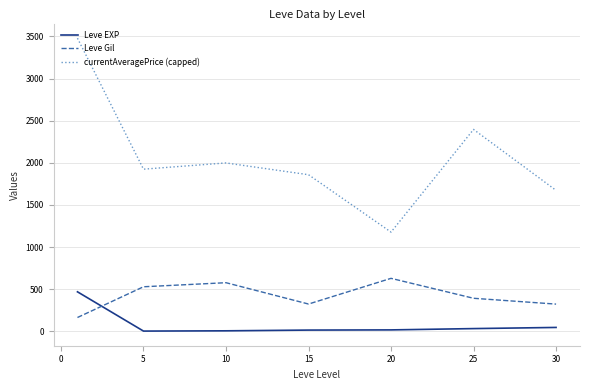

Rank the series by their average value, from highest to lowest.

currentAveragePrice (capped), Leve Gil, Leve EXP